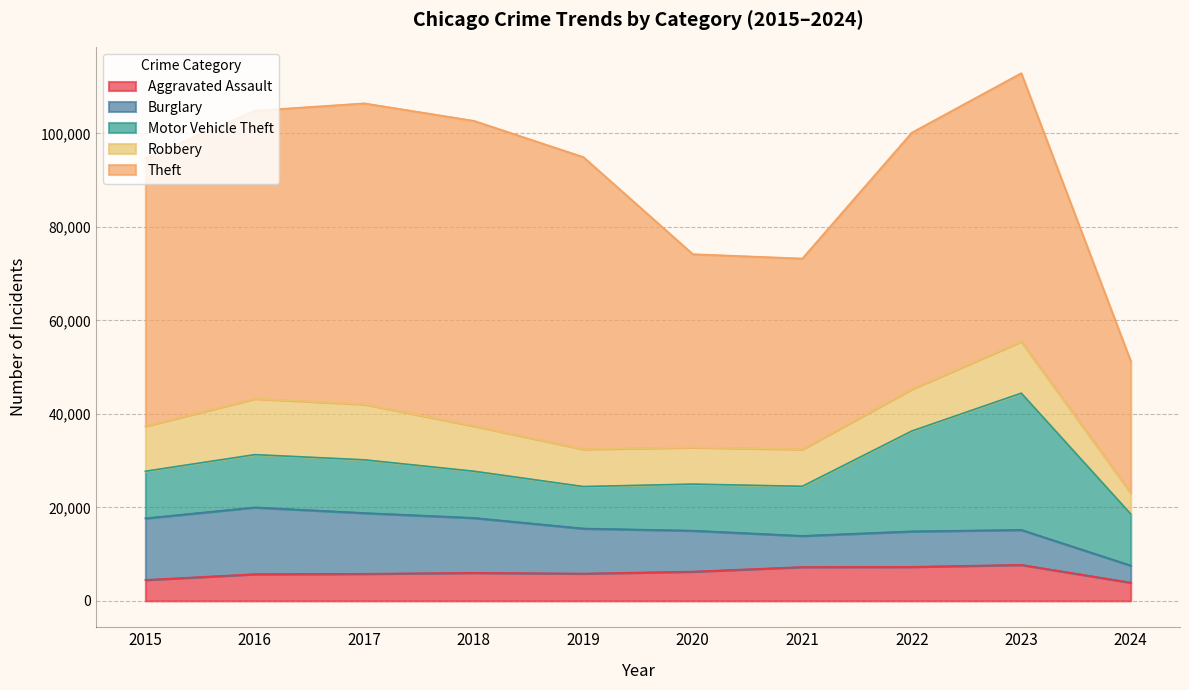

True or false: Motor Vehicle Theft and Theft cross at least once.

False